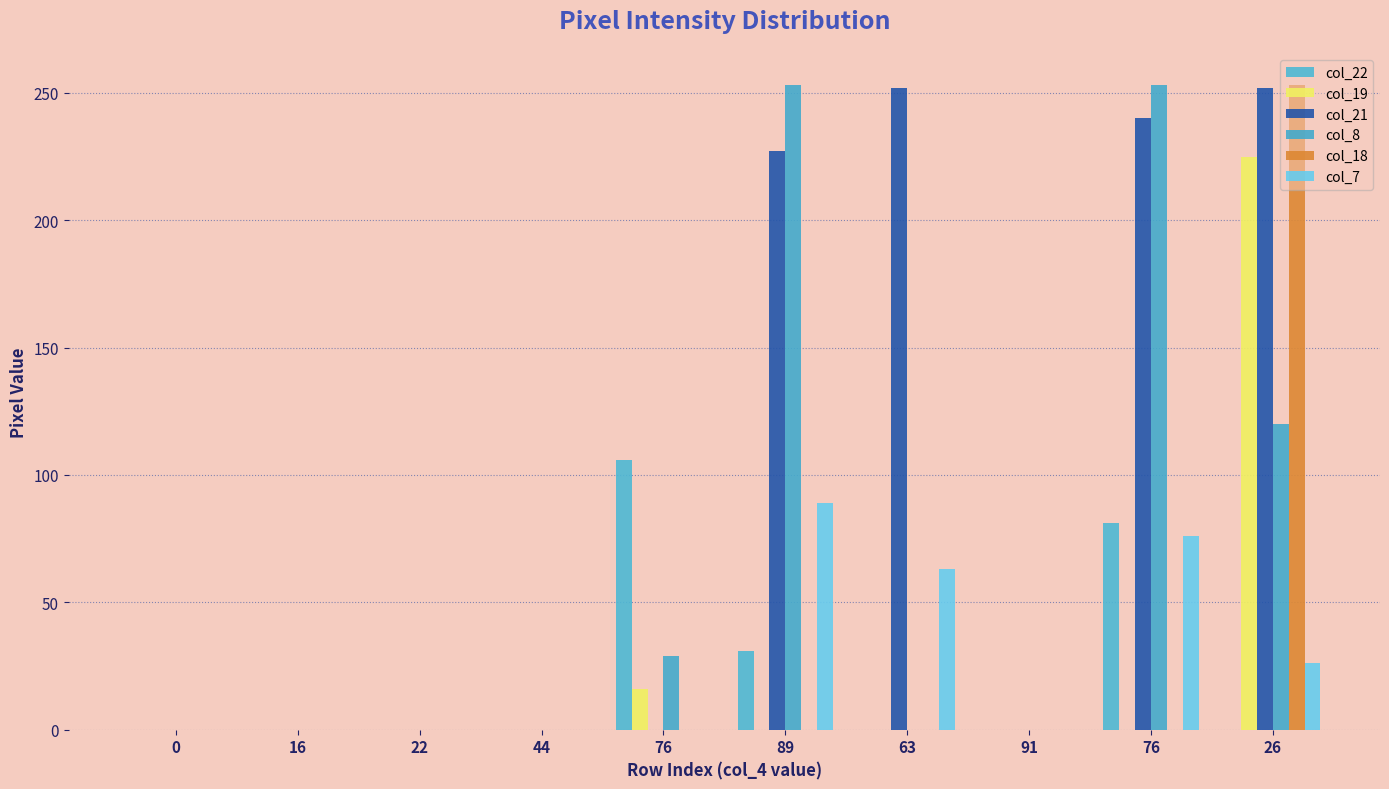

What is the label of the 5th bar from the left?

76